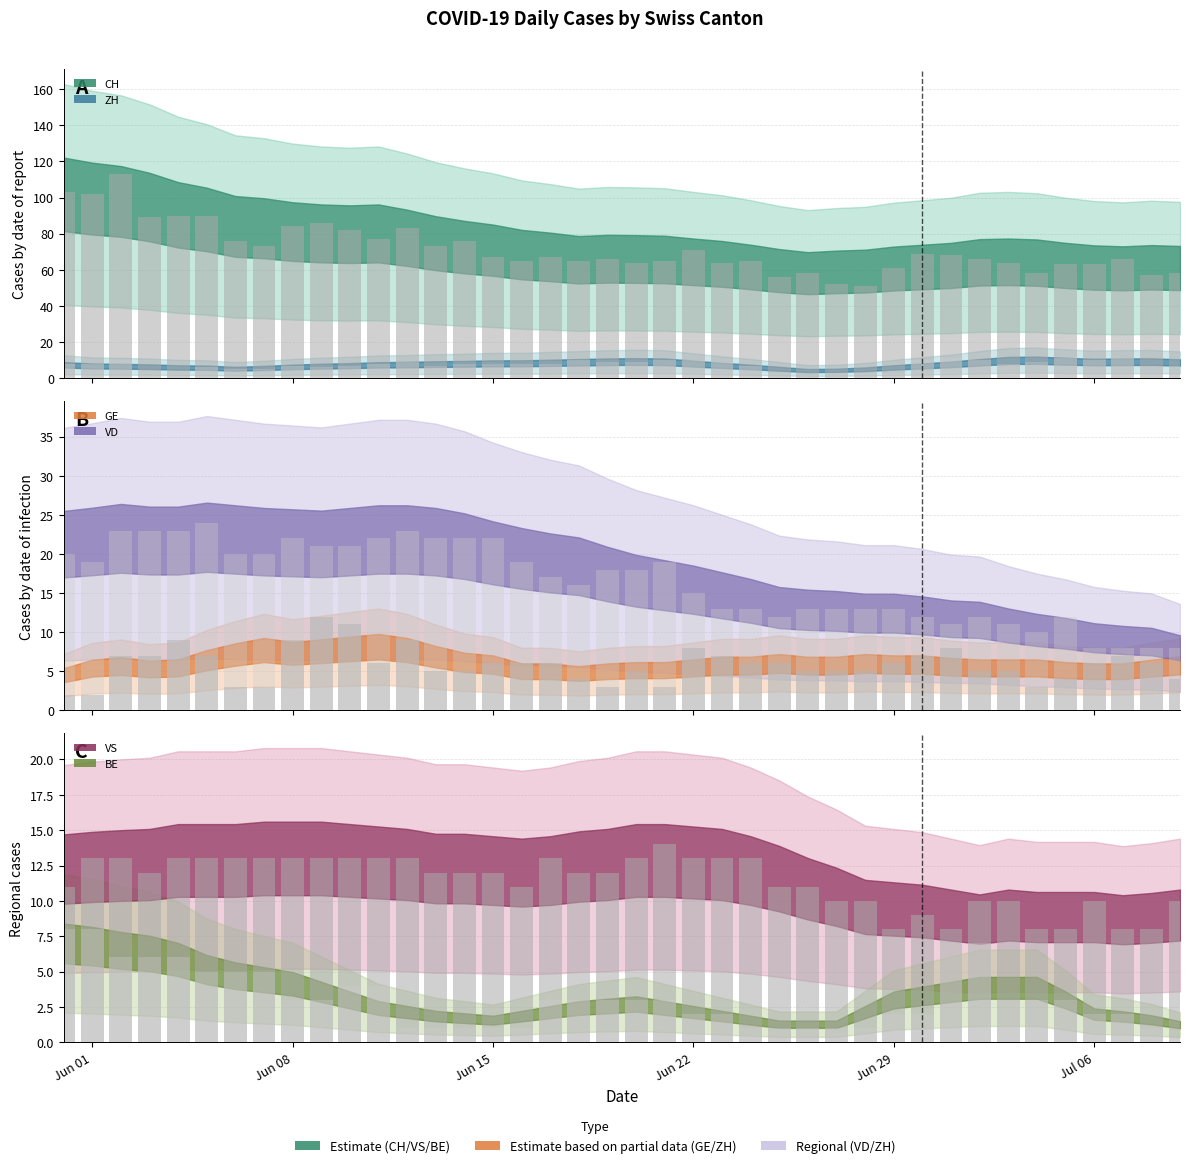

Read the ZH raw value at Jul 06.

10